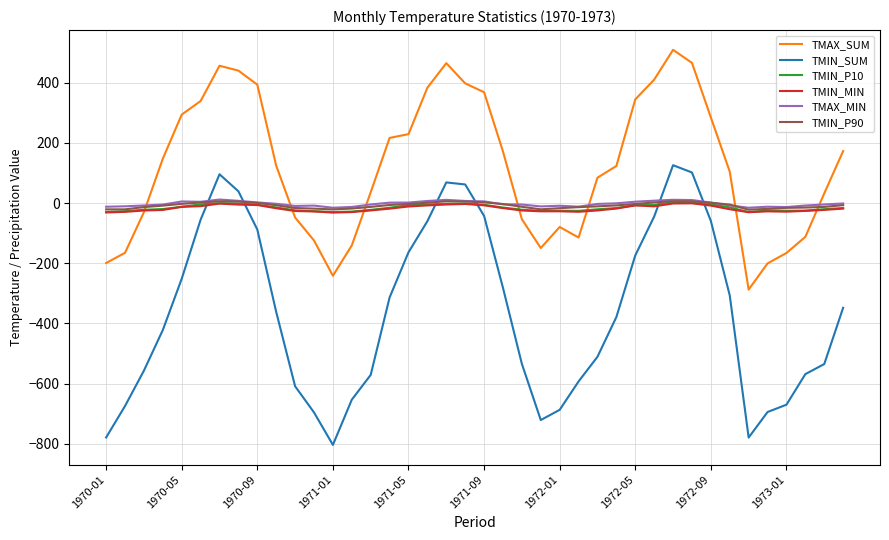

After their last crossing, which series has the higher values: TMAX_MIN or TMAX_SUM?

TMAX_SUM